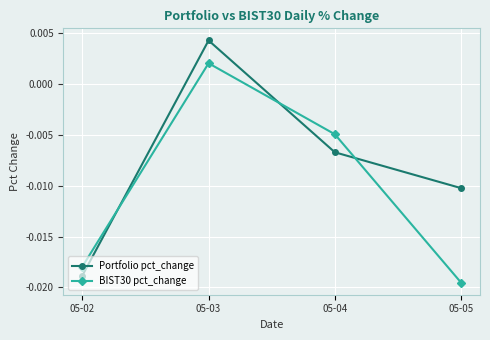

At which label does BIST30 pct_change first exceed 0?

05-03